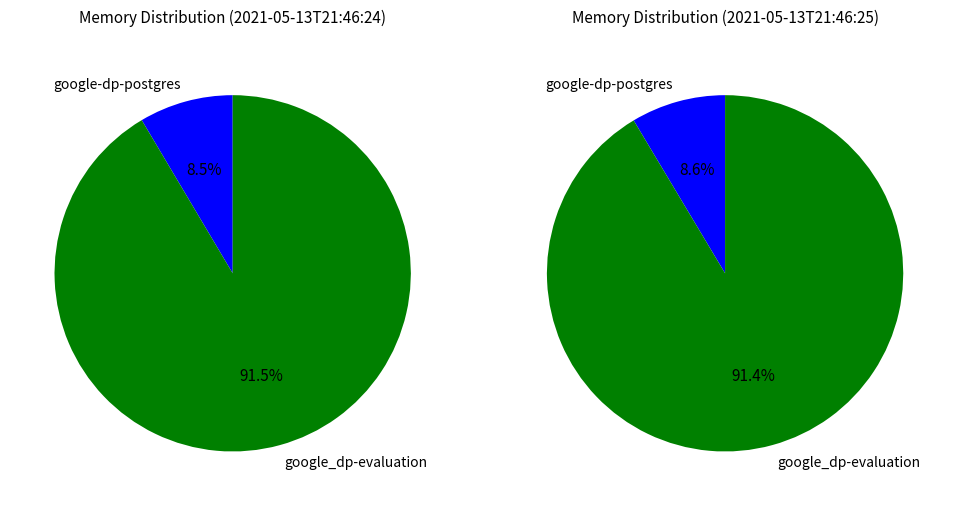

What is the majority slice?

google_dp-evaluation